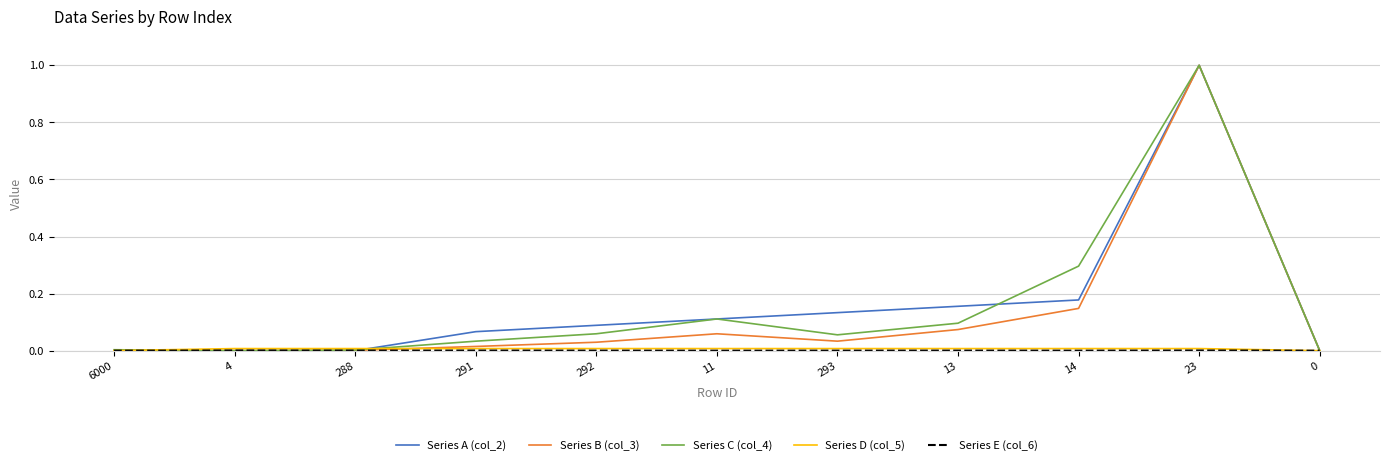

At which category does the chart reach its peak across all series?

23